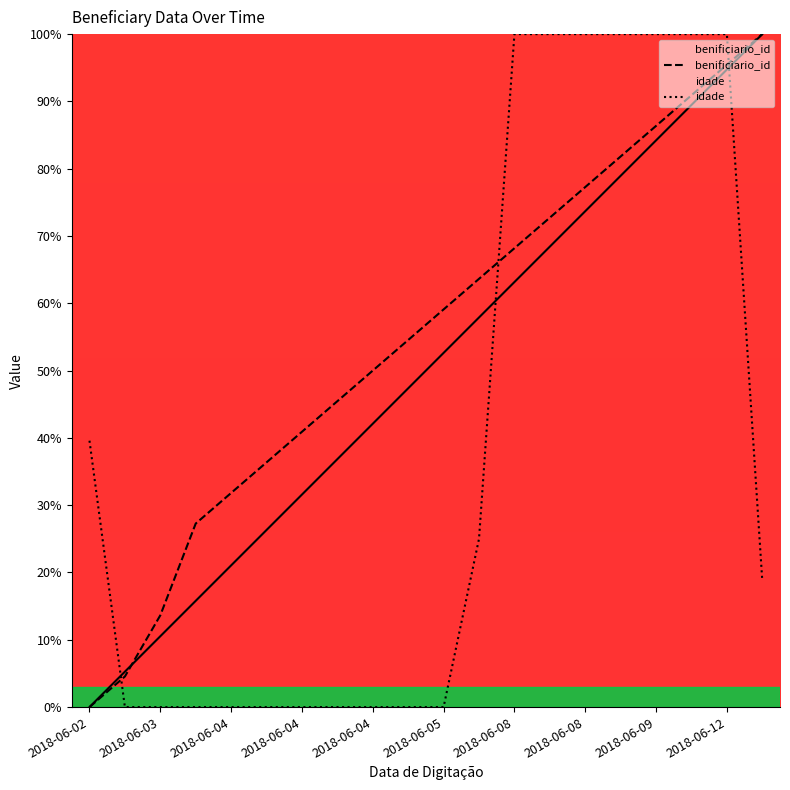

After their last crossing, which series has the higher values: benificiario_id or idade?

benificiario_id